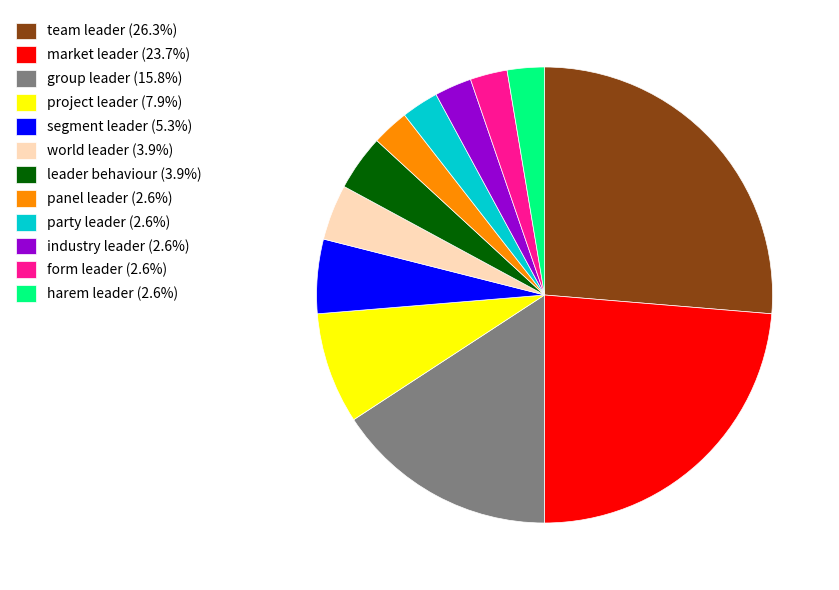

Do leader behaviour (3.9%) and form leader (2.6%) together represent more than half of the pie?

No